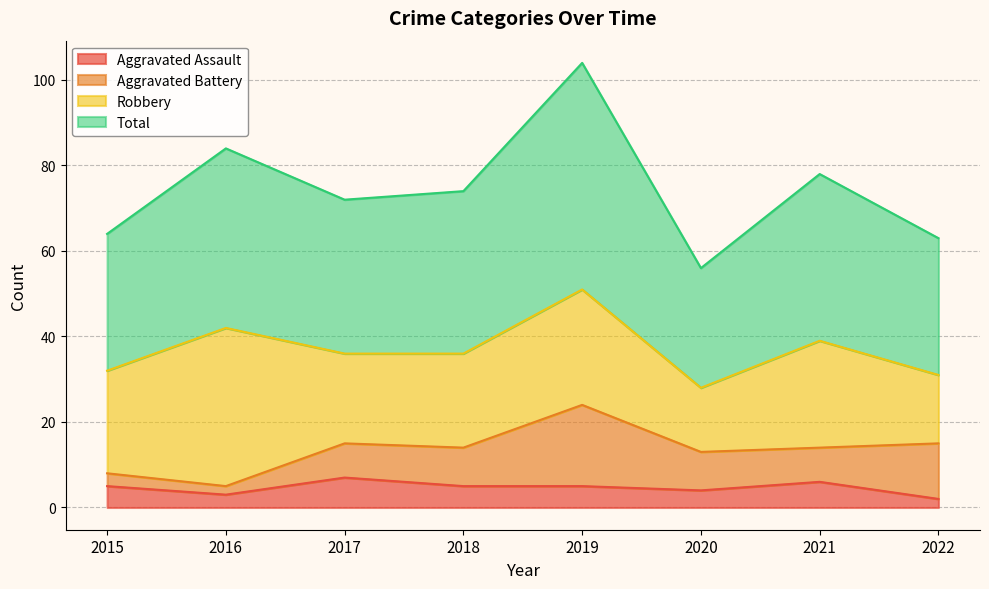

At which label is Aggravated Assault closest to 4?

2020